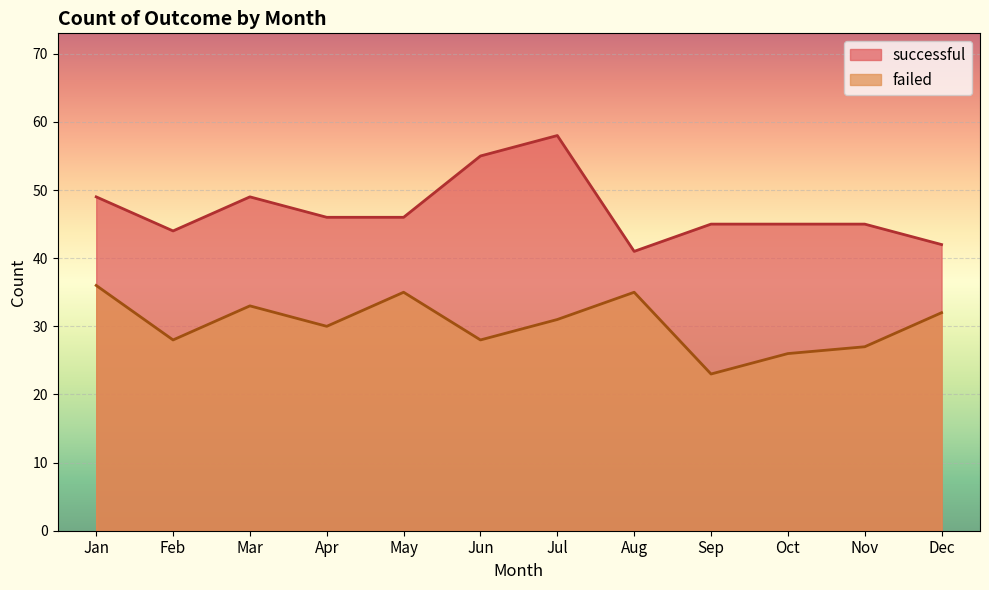

True or false: failed and successful cross at least once.

False